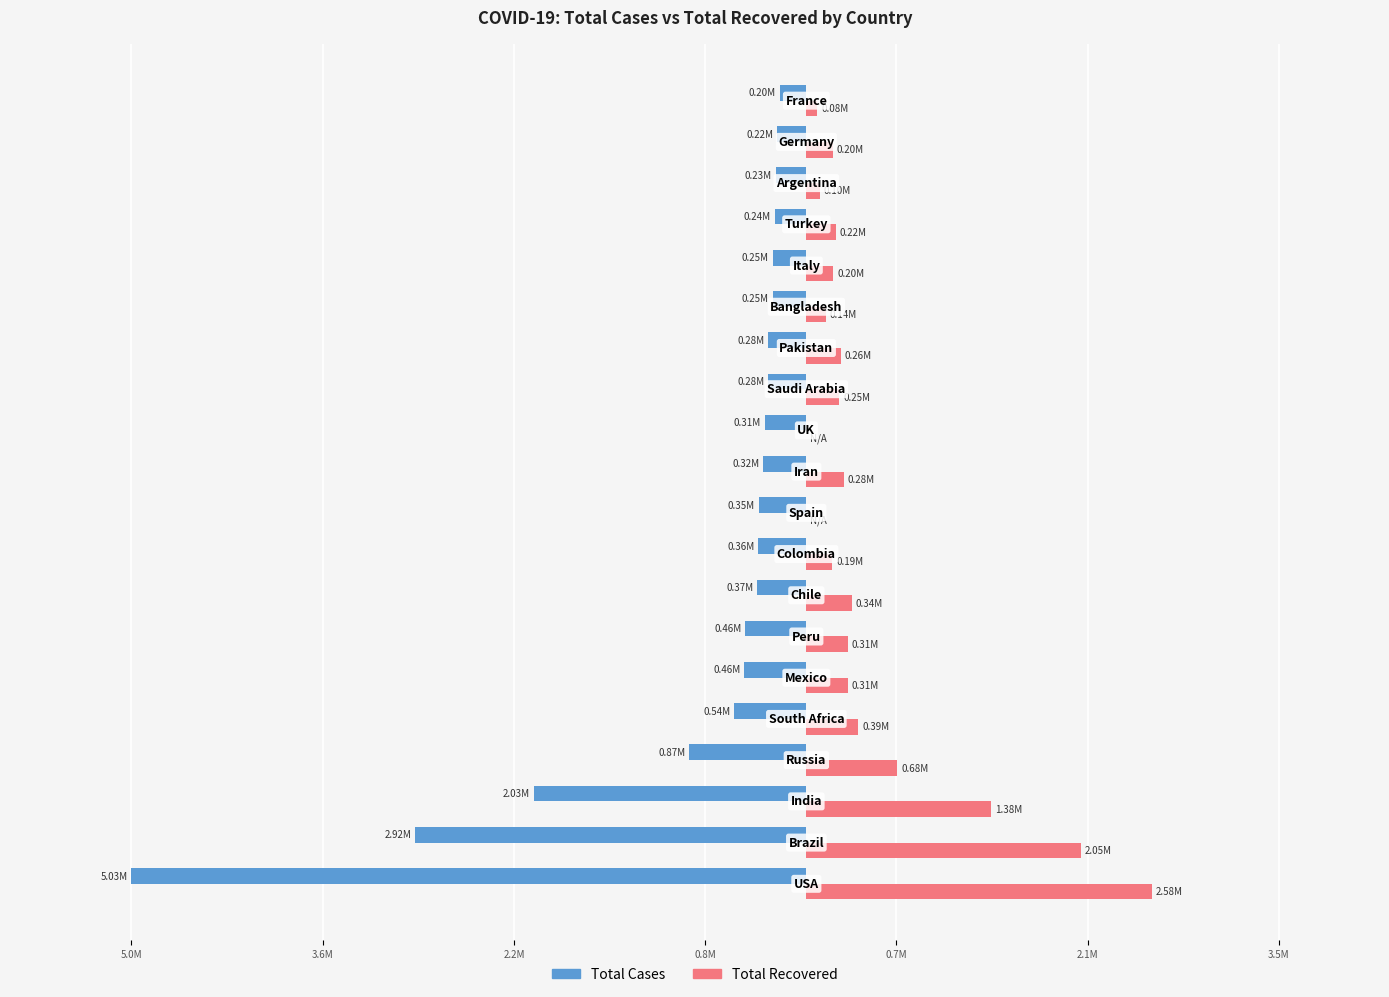

What is the difference between the second highest and minimum values in the Total Recovered series?

2047660